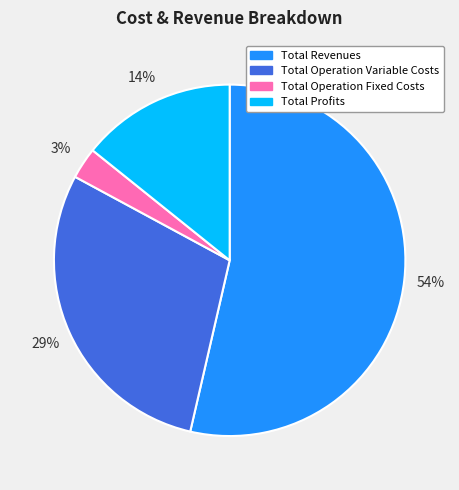

Approximately how many times larger is the value at Total Operation Variable Costs compared to Total Revenues?

0.5